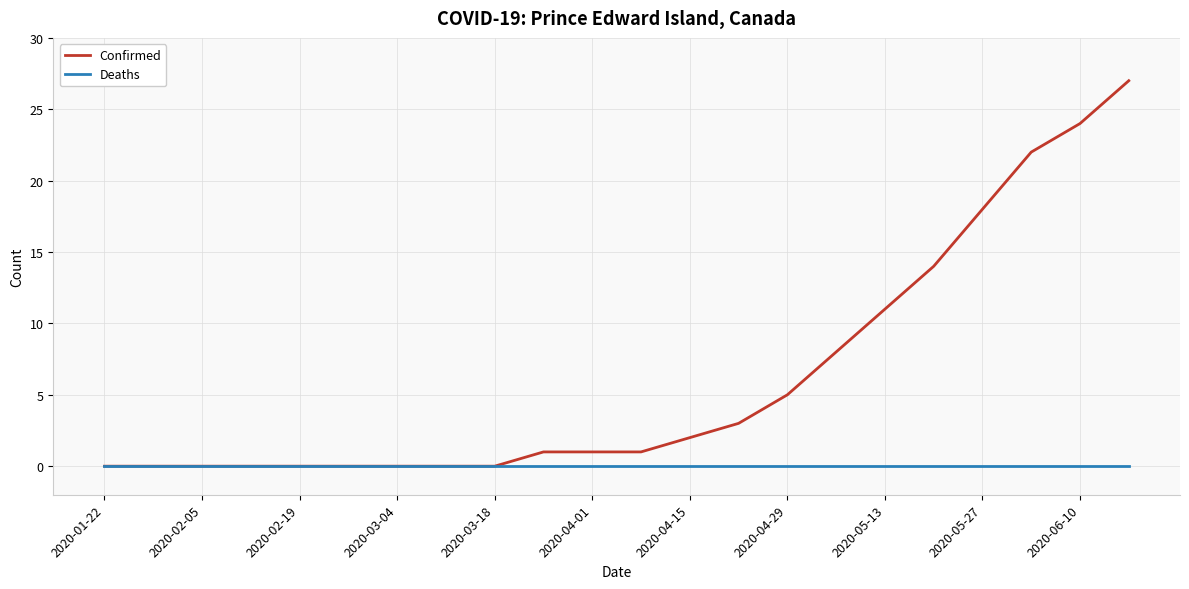

How many lines are shown in the chart?

2